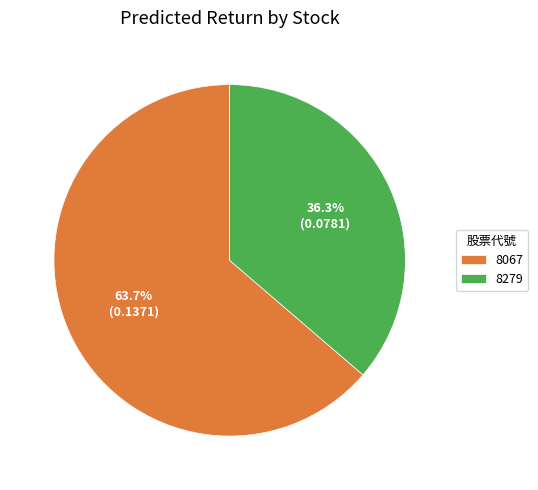

How many slices are in this pie chart?

2